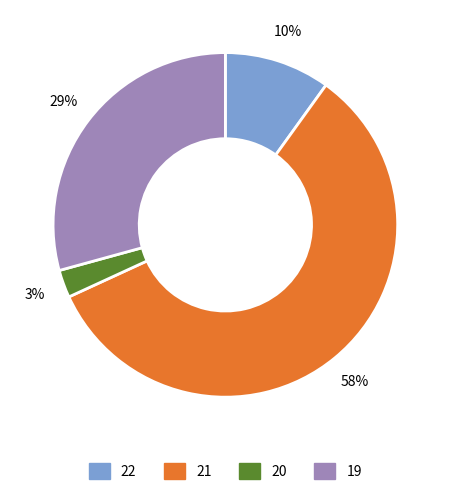

To the nearest percent, what is the average slice percentage?

25%